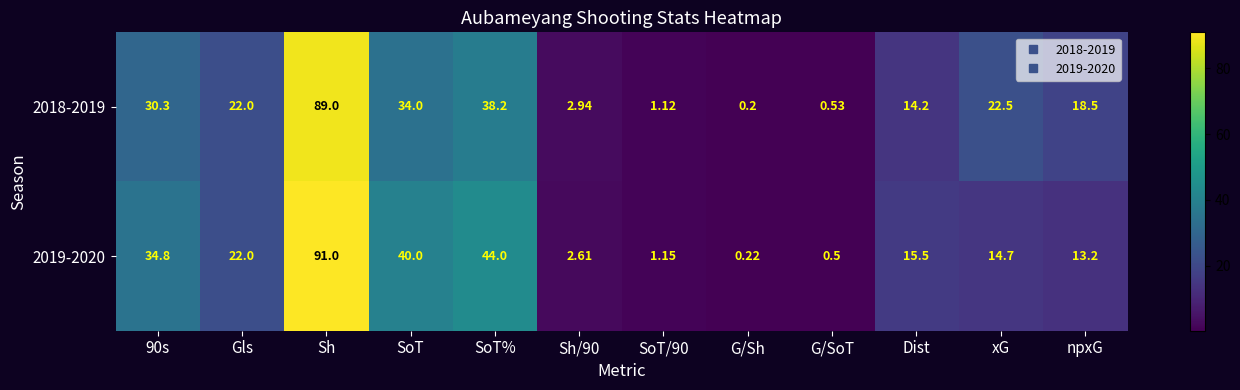

What is the maximum value shown in the chart?

91.0